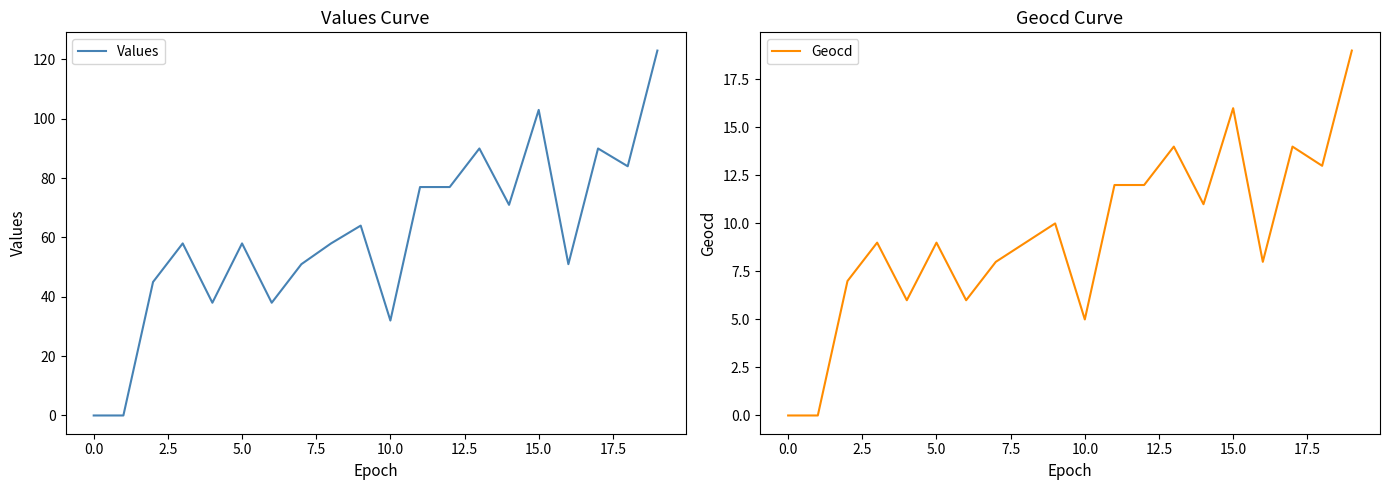

True or false: Values and Geocd intersect in this chart.

False